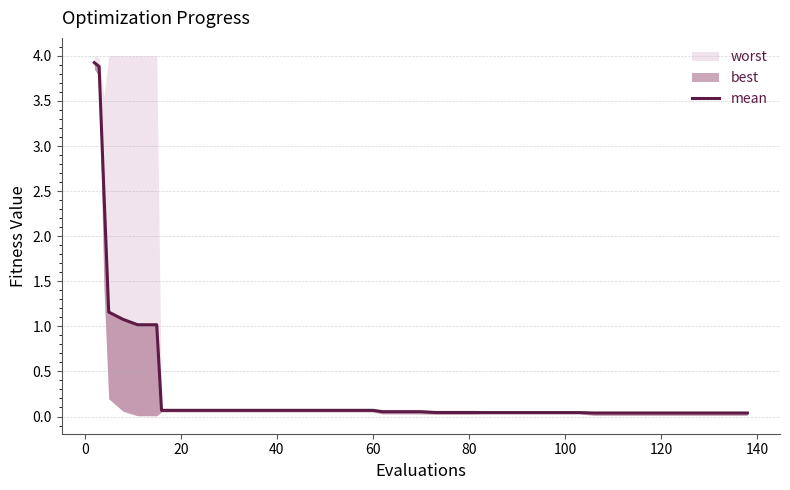

What is the greatest value displayed?

3.9